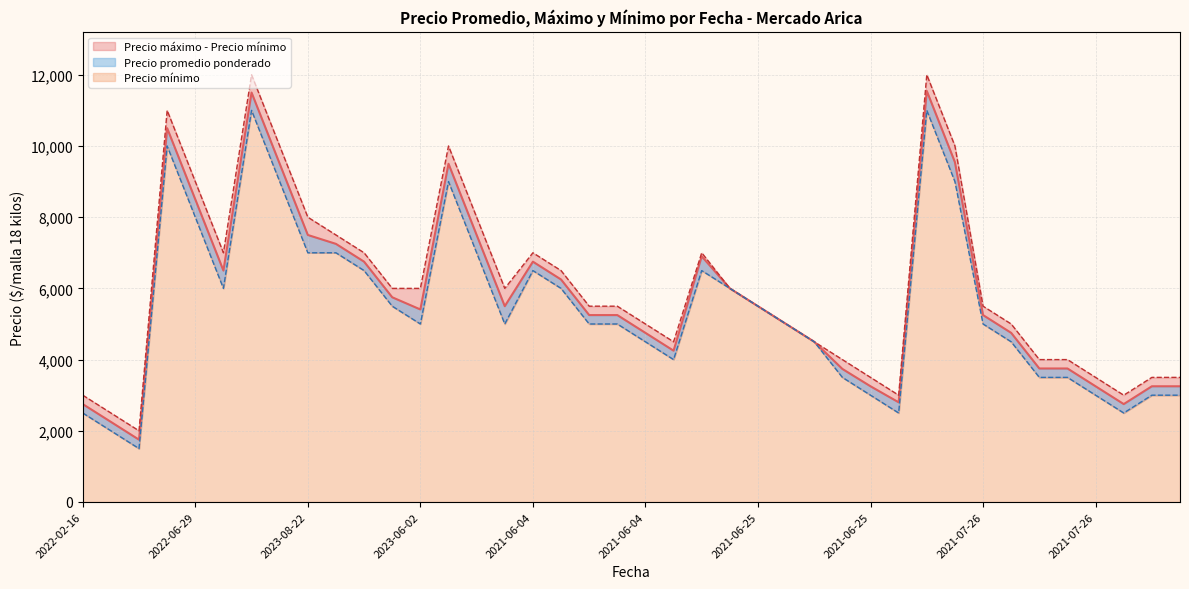

What is the minimum value for Precio maximos?

2000